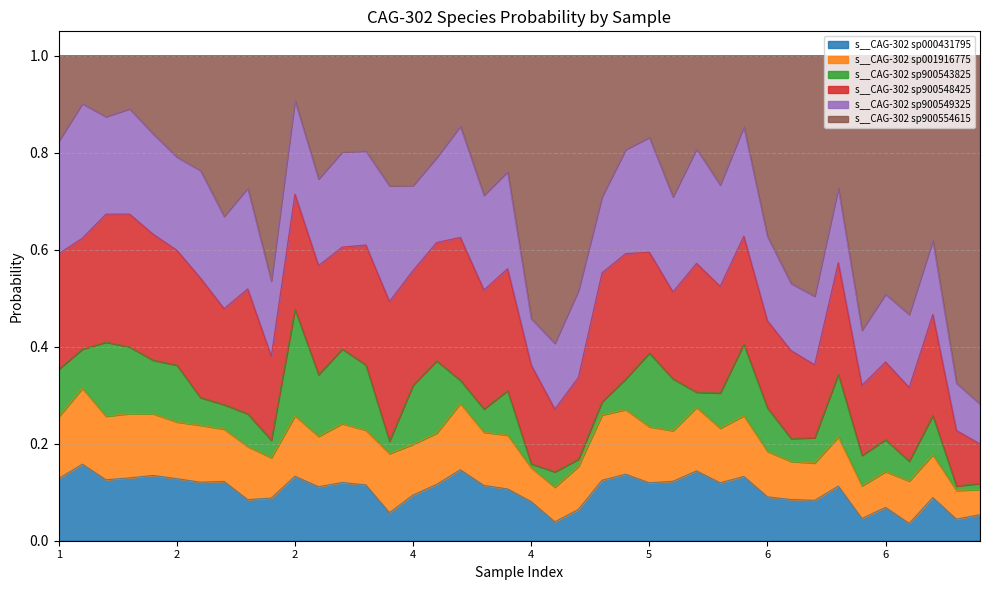

Reading right to left, extract all data points from this chart.

s__CAG-302 sp000431795: 0.1	0.0	0.1	0.0	0.1	0.0	0.1	0.1	0.1	0.1	0.1	0.1	0.1	0.1	0.1	0.1	0.1	0.1	0.0	0.1	0.1	0.1	0.1	0.1	0.1	0.1	0.1	0.1	0.1	0.1	0.1	0.1	0.1	0.1	0.1	0.1	0.1	0.1	0.2	0.1
s__CAG-302 sp001916775: 0.1	0.1	0.1	0.1	0.1	0.1	0.1	0.1	0.1	0.1	0.1	0.1	0.1	0.1	0.1	0.1	0.1	0.1	0.1	0.1	0.1	0.1	0.1	0.1	0.1	0.1	0.1	0.1	0.1	0.1	0.1	0.1	0.1	0.1	0.1	0.1	0.1	0.1	0.2	0.1
s__CAG-302 sp900543825: 0.0	0.0	0.1	0.0	0.1	0.1	0.1	0.1	0.0	0.1	0.1	0.1	0.0	0.1	0.2	0.1	0.0	0.0	0.0	0.0	0.1	0.0	0.0	0.1	0.1	0.0	0.1	0.2	0.1	0.2	0.0	0.1	0.1	0.1	0.1	0.1	0.1	0.2	0.1	0.1
s__CAG-302 sp900548425: 0.1	0.1	0.2	0.2	0.2	0.1	0.2	0.2	0.2	0.2	0.2	0.2	0.3	0.2	0.2	0.3	0.3	0.2	0.1	0.2	0.3	0.2	0.3	0.2	0.2	0.3	0.2	0.2	0.2	0.2	0.2	0.3	0.2	0.2	0.2	0.3	0.3	0.3	0.2	0.2
s__CAG-302 sp900549325: 0.1	0.1	0.2	0.2	0.1	0.1	0.2	0.1	0.1	0.2	0.2	0.2	0.2	0.2	0.2	0.2	0.2	0.2	0.1	0.1	0.2	0.2	0.2	0.2	0.2	0.2	0.2	0.2	0.2	0.2	0.2	0.2	0.2	0.2	0.2	0.2	0.2	0.2	0.3	0.2
s__CAG-302 sp900554615: 0.7	0.7	0.4	0.5	0.5	0.6	0.3	0.5	0.5	0.4	0.1	0.3	0.2	0.3	0.2	0.2	0.3	0.5	0.6	0.5	0.2	0.3	0.1	0.2	0.3	0.3	0.2	0.2	0.3	0.1	0.5	0.3	0.3	0.2	0.2	0.2	0.1	0.1	0.1	0.2